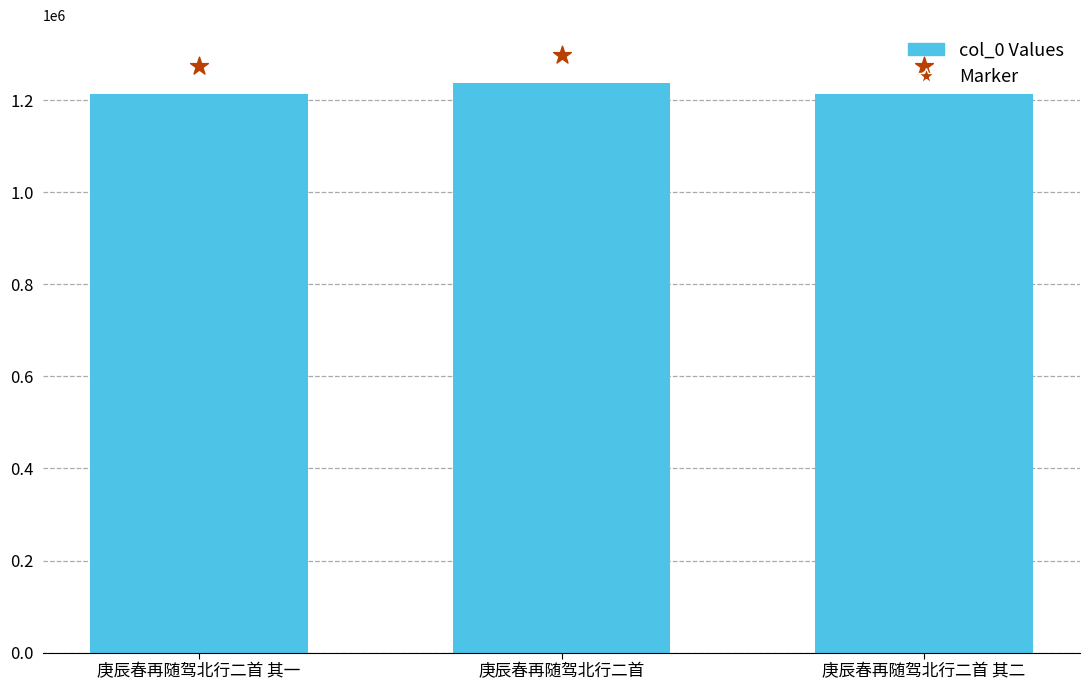

Which has a higher value, 庚辰春再随驾北行二首 其一 or 庚辰春再随驾北行二首?

庚辰春再随驾北行二首